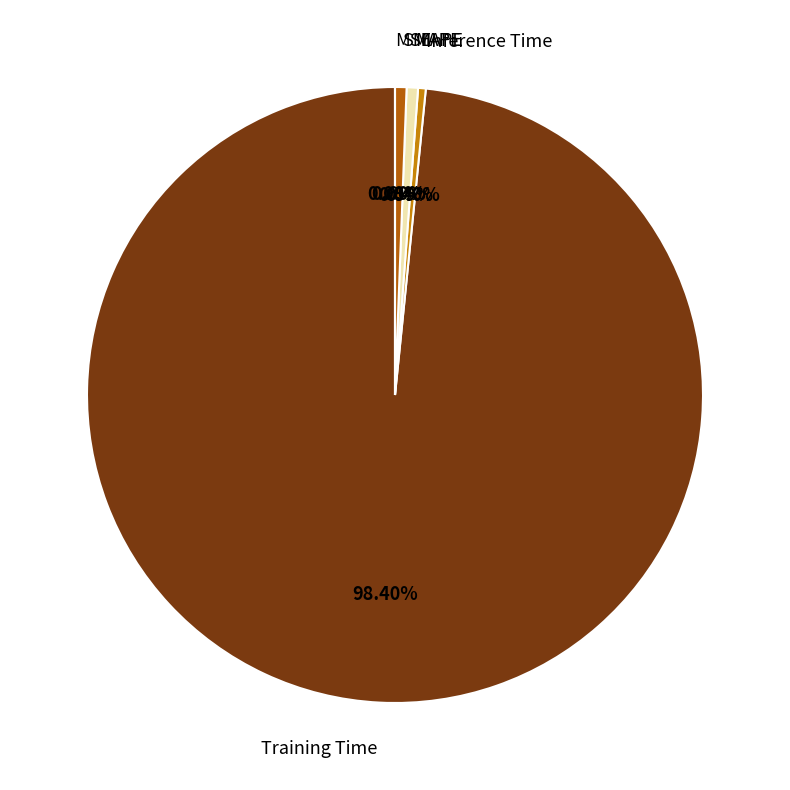

Which slice is the largest?

Training Time